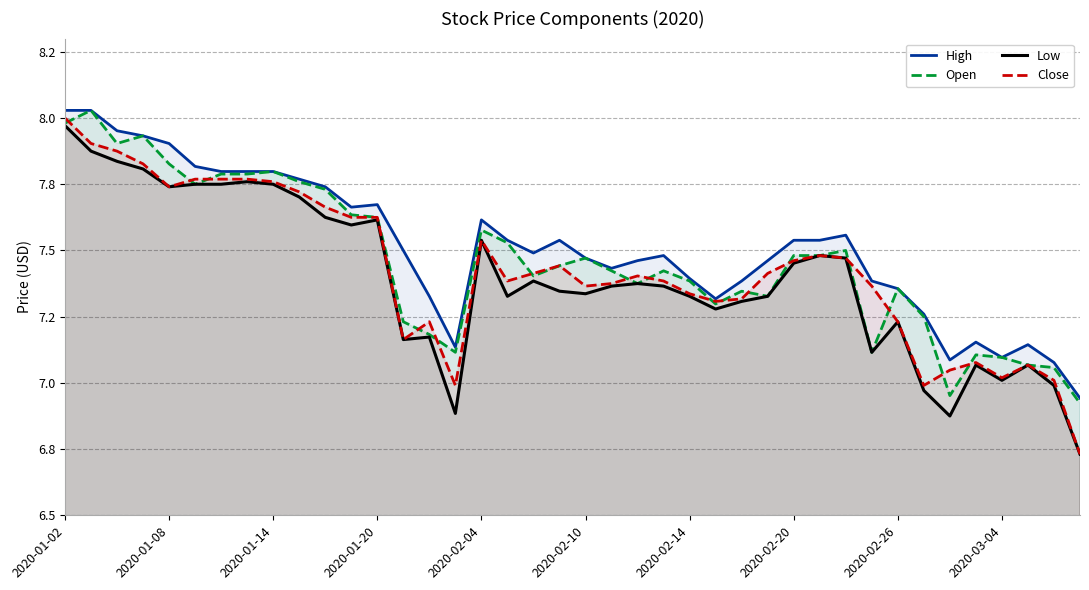

Which has a higher value, 2020-01-20 or 31?

2020-01-20